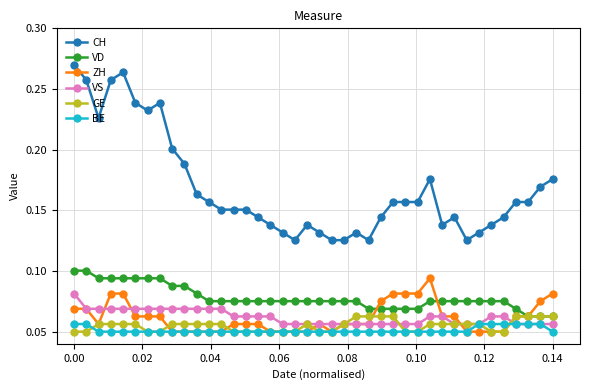

True or false: CH and VD cross at least once.

False